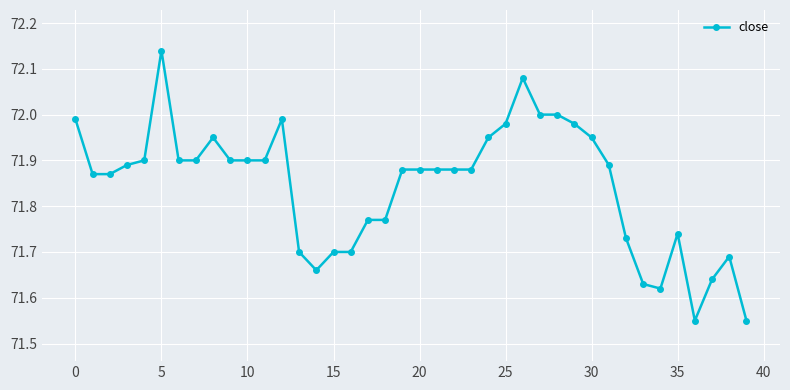

True or false: the data has more than 1 interior local peaks.

True